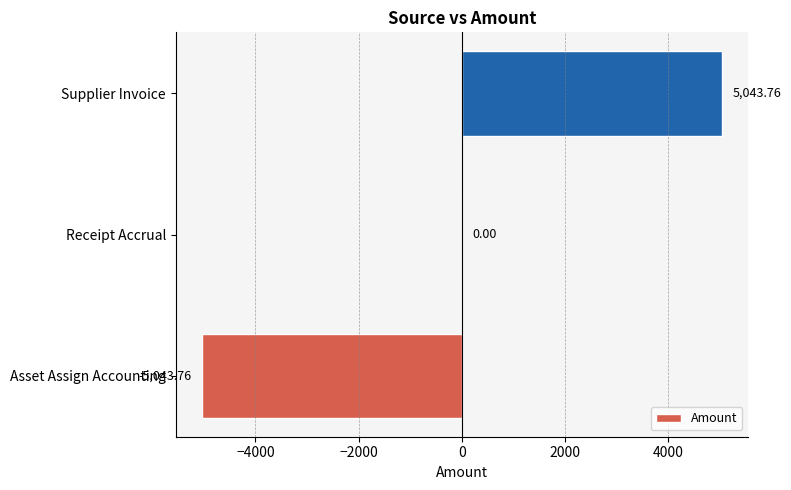

Between Asset Assign Accounting and Receipt Accrual, which is larger?

Receipt Accrual